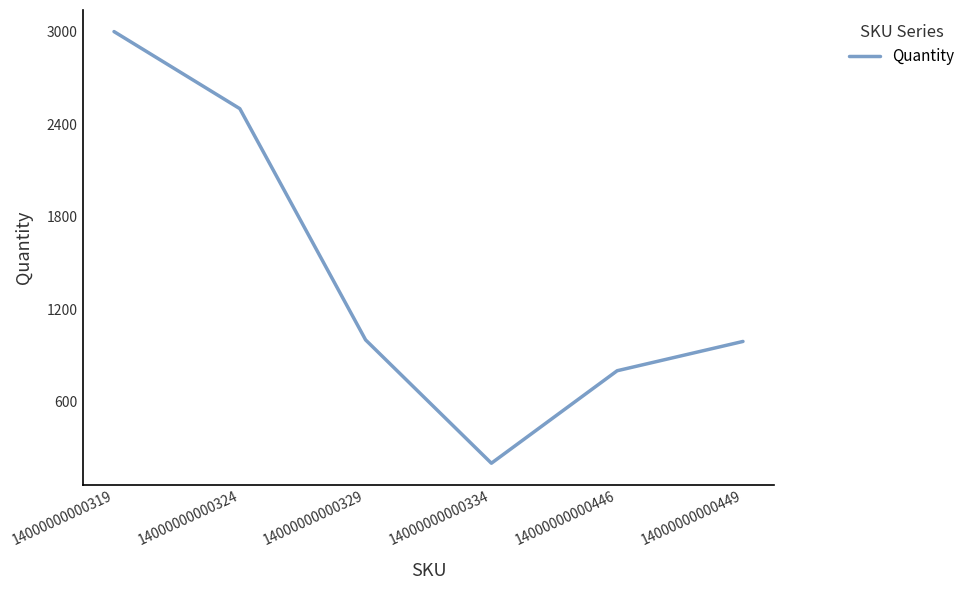

What value does the data have at 14000000000449, to the nearest 10?

990